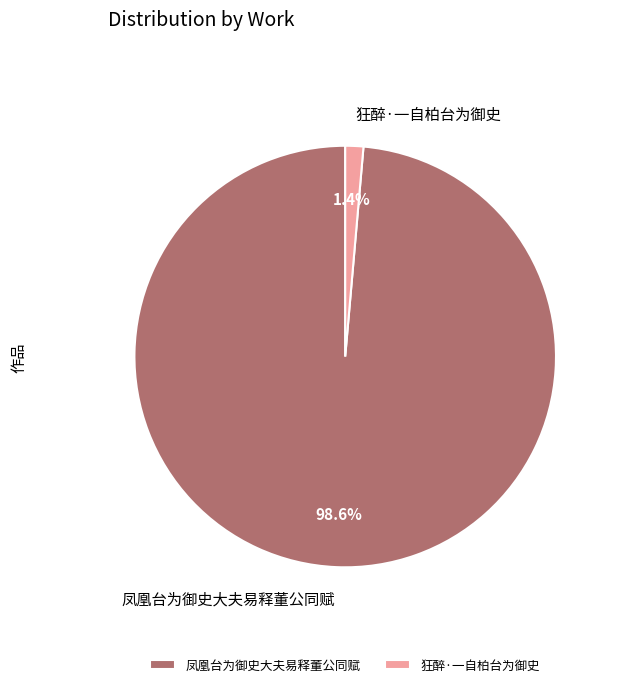

To the nearest percent, what is the average slice percentage?

50%